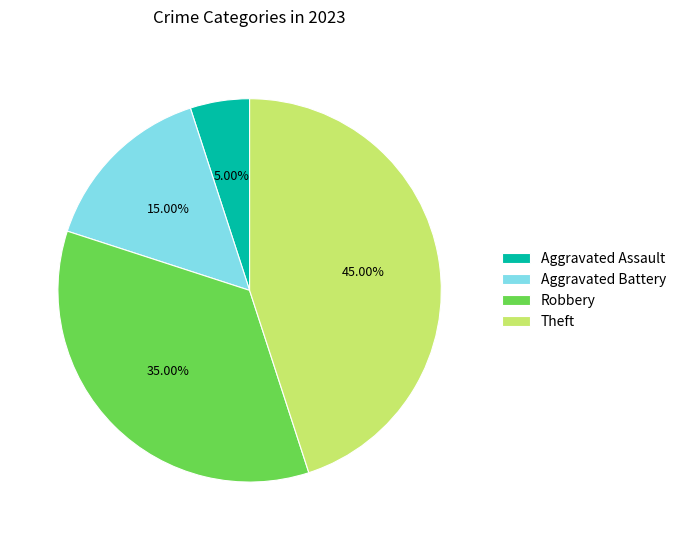

The Aggravated Assault slice represents 15% of the pie. True or false?

False